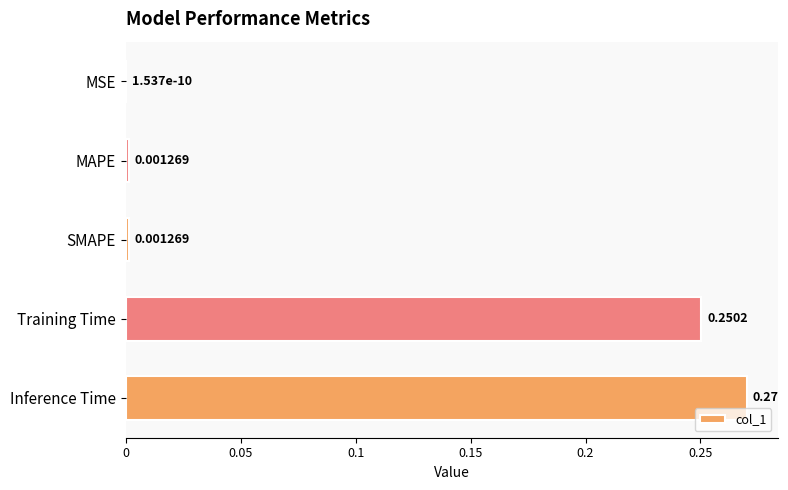

Which category has the highest value across all series?

Inference Time